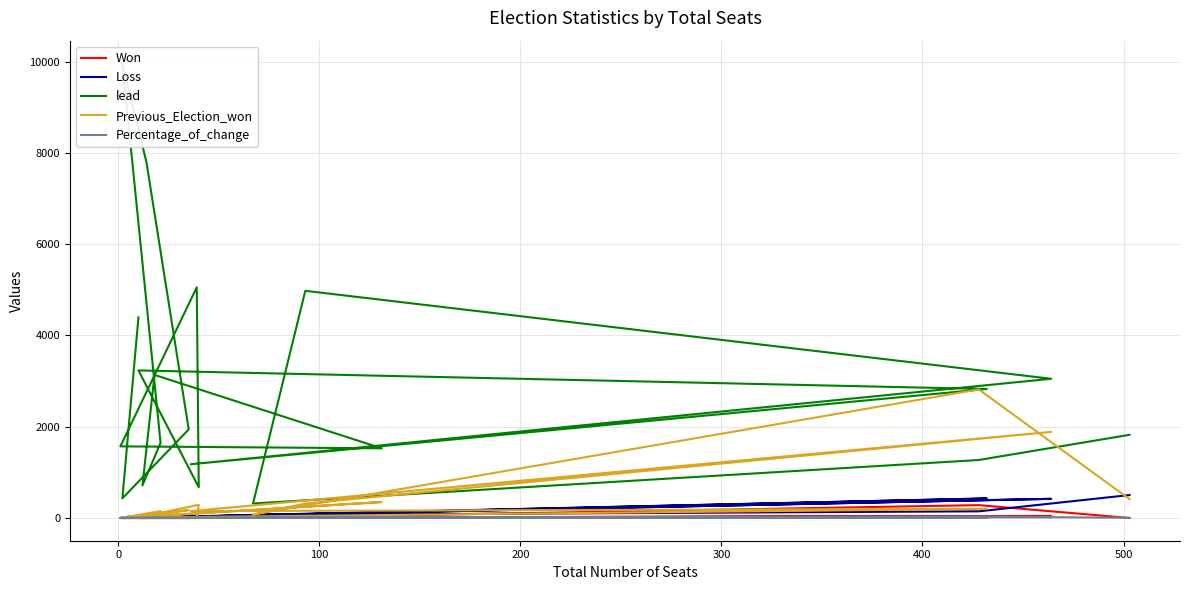

How many lines are shown in the chart?

5